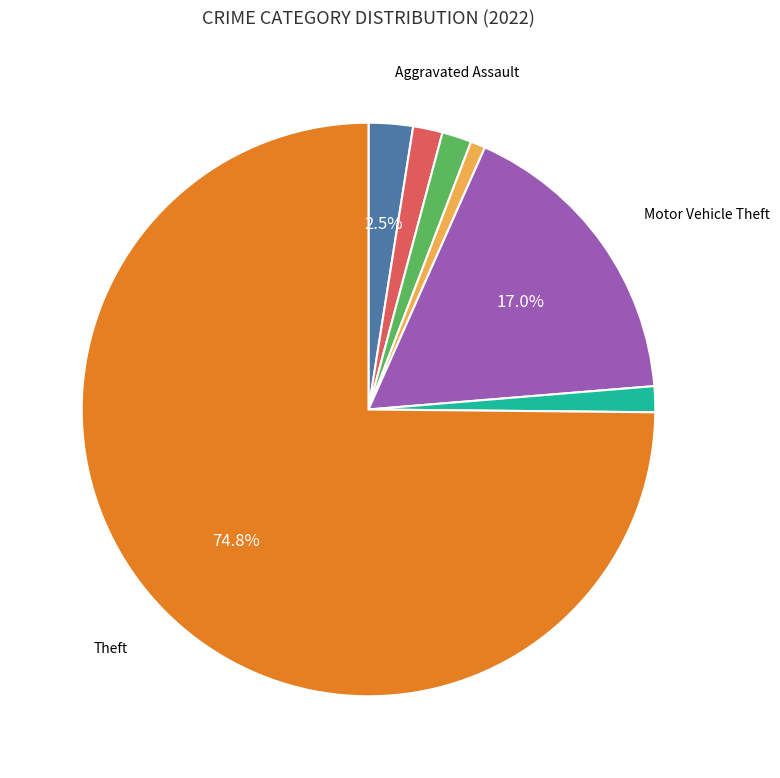

Is there any slice that represents more than half of the pie?

Yes